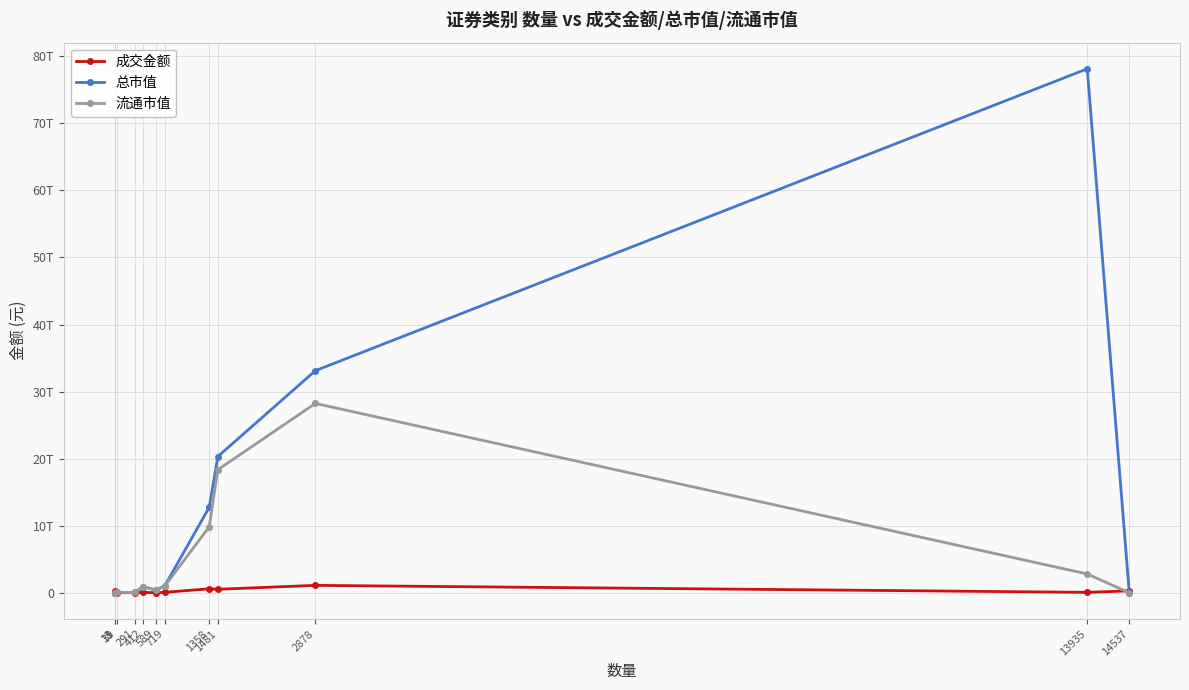

What are all the series names shown in the legend?

成交金额, 总市值, 流通市值